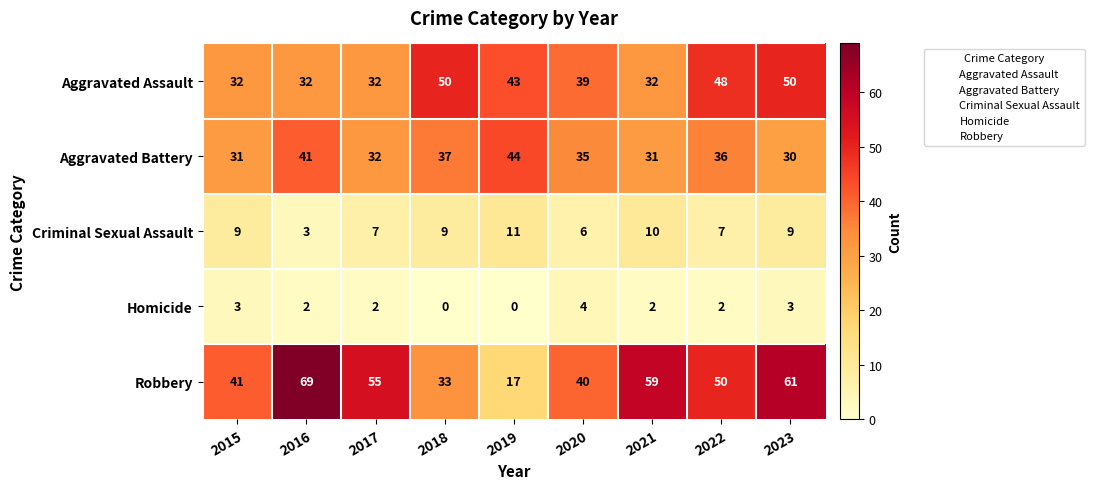

Is the value of Homicide at 2015 greater than the value of Aggravated Assault at 2015?

No